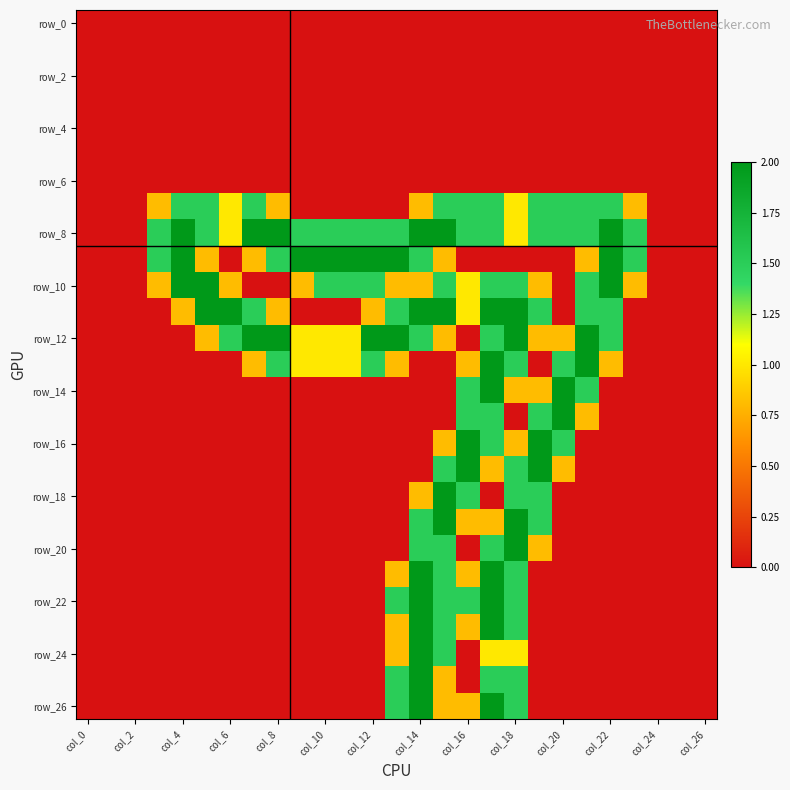

Which label corresponds to the largest value in the chart?

col_4